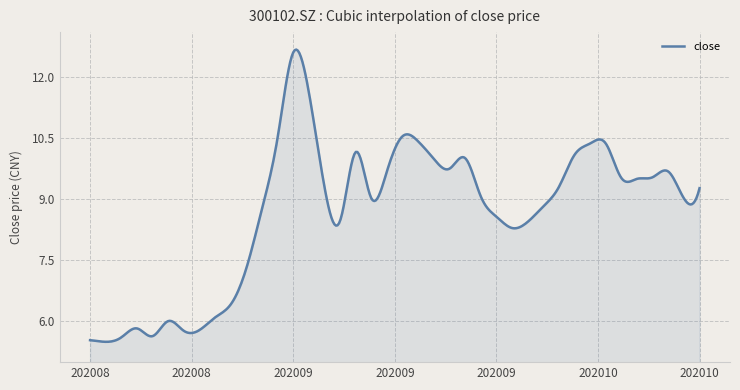

What is the maximum value shown in the chart?

12.7